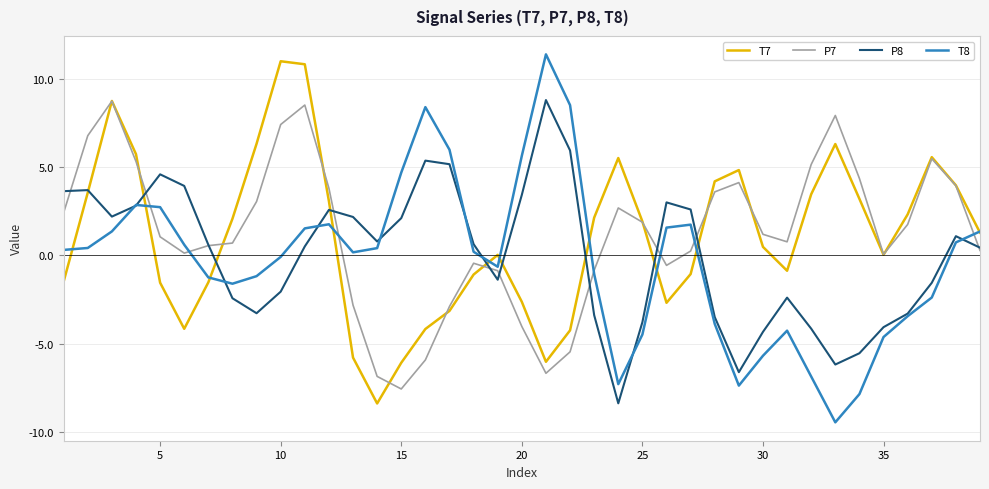

What is the greatest value displayed?

11.4